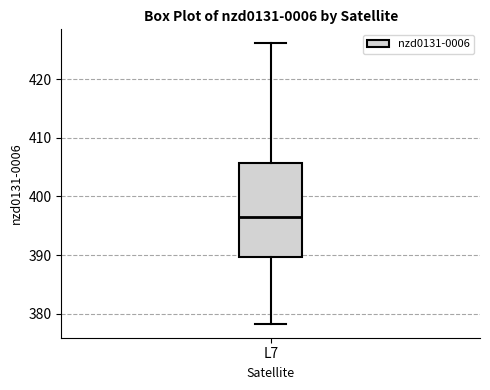

Transcribe this box plot: give where the median line is, the range the box spans, and where the two whiskers end, as read against the y-axis. The values are not printed on the chart, so give them approximately, as read against the axis.

median 396, box 390 to 406, whiskers 378 to 426